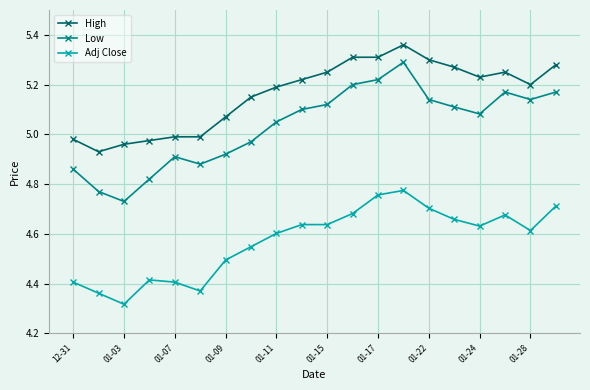

True or false: High and Low cross at least once.

False